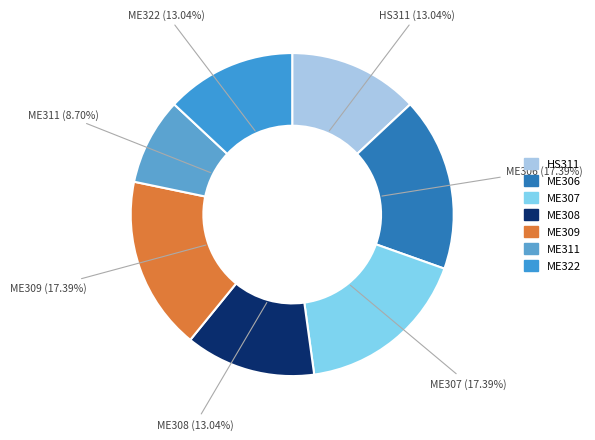

Which has a higher value, ME311 or ME307?

ME307